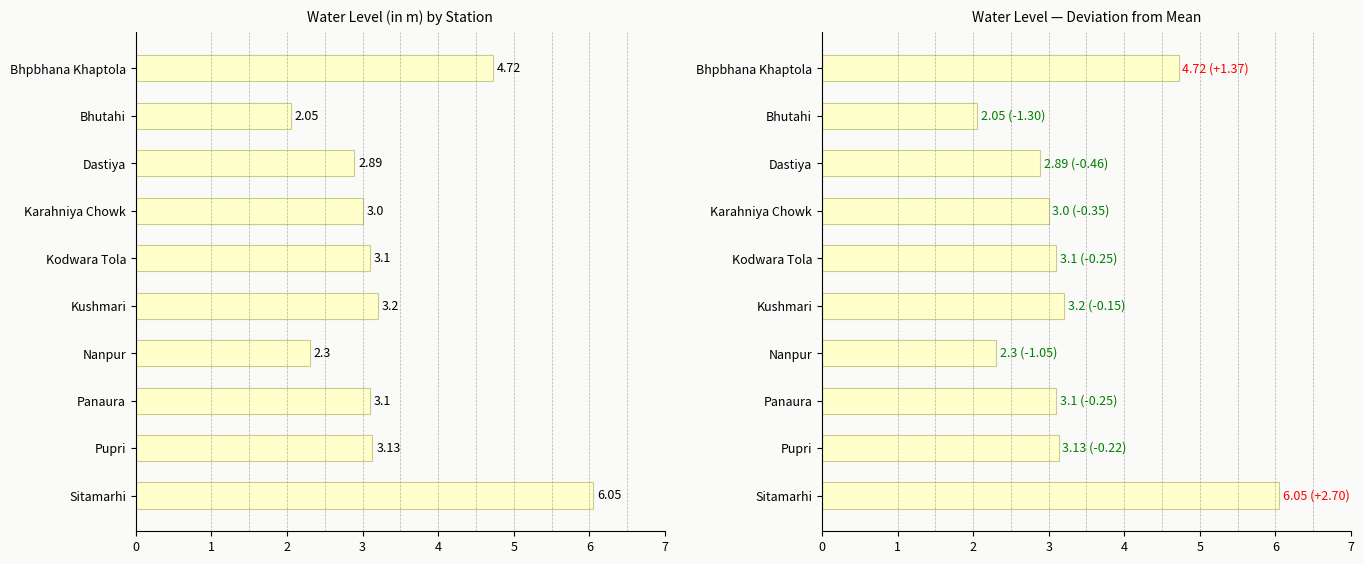

What is the sum of the water_level (in m) values at Bhpbhana Khaptola and Panaura?

7.8